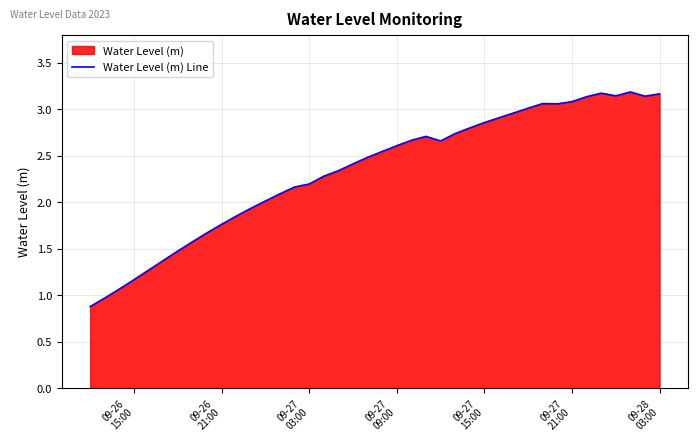

What is the smallest value displayed?

0.9